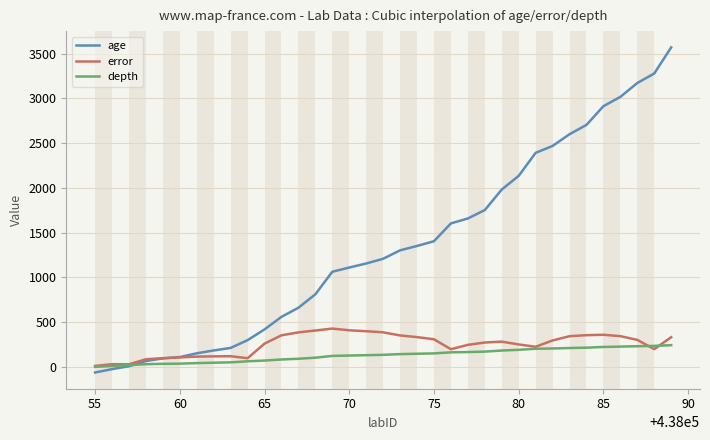

Does the chart display data point markers on the line(s)?

No